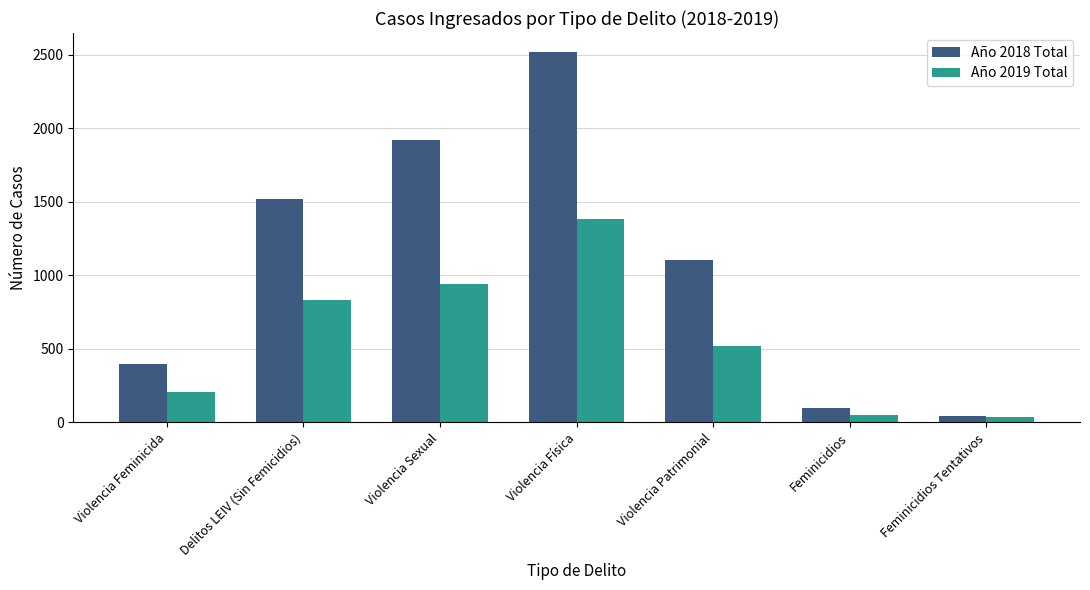

What is the difference between the maximum and second lowest values in the Año 2019 Total series?

1331